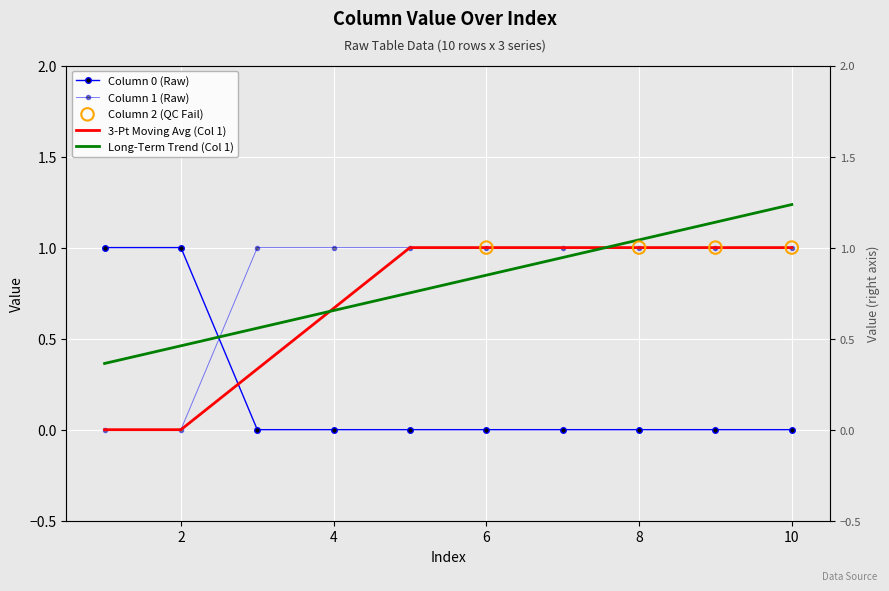

Which series has the largest total across all categories?

1